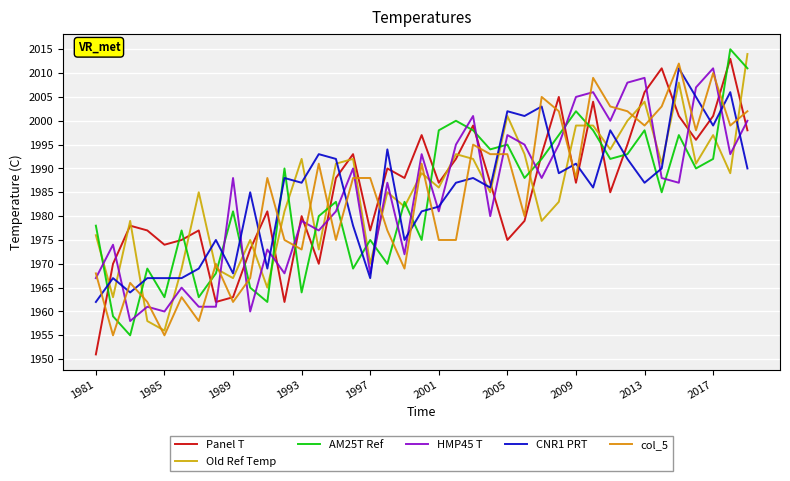

What is the smallest value displayed?

1951